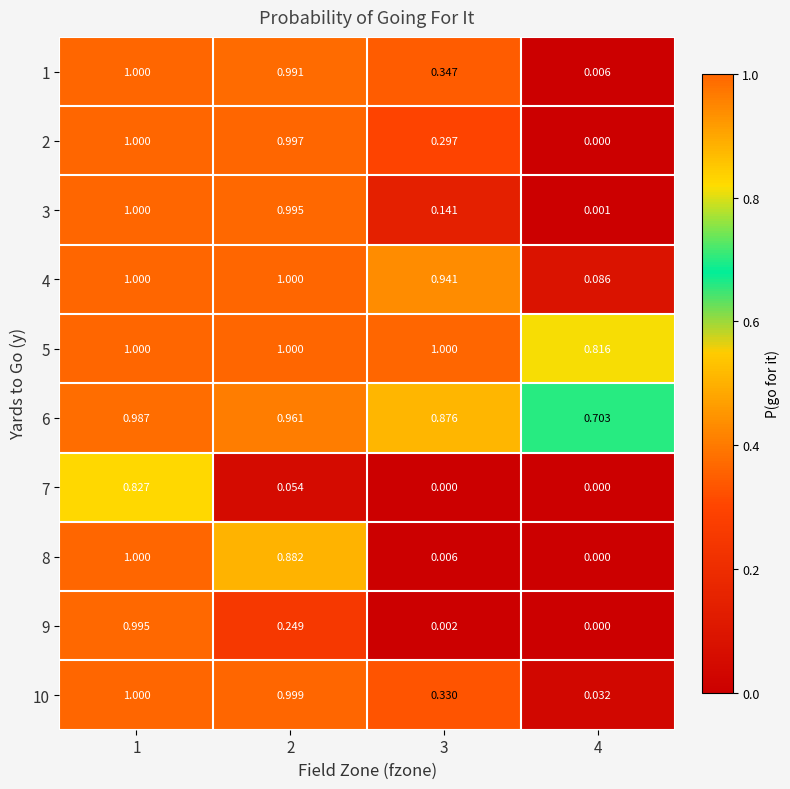

Is the value of 2 at 4 greater than the value of 10 at 1?

No